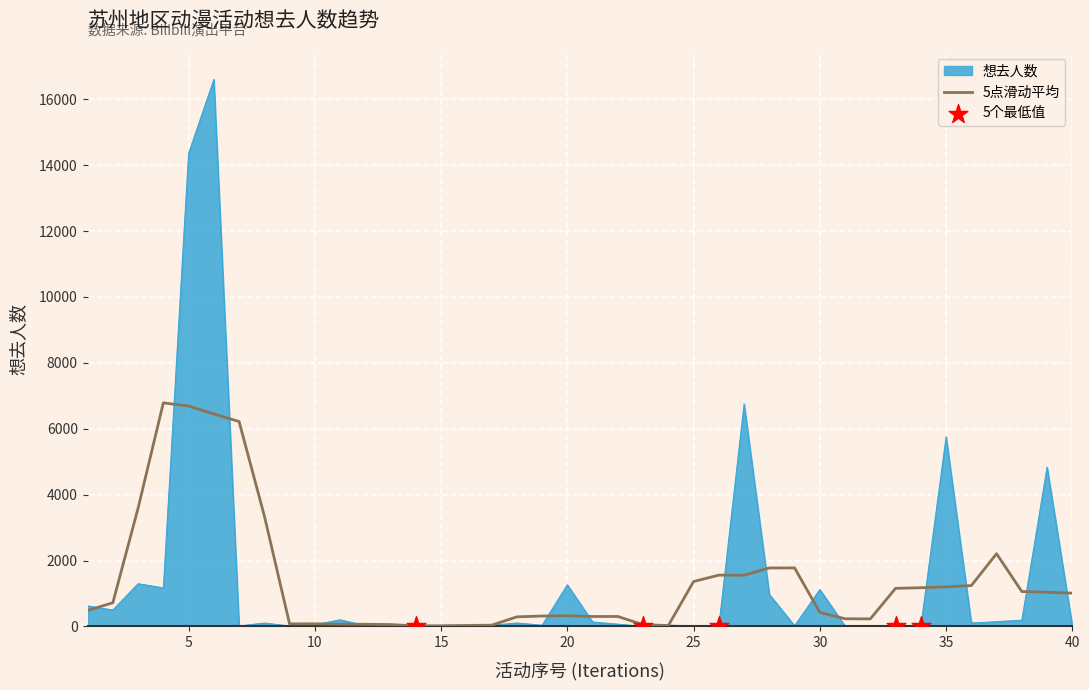

Which series has the widest spread of values?

想去人数